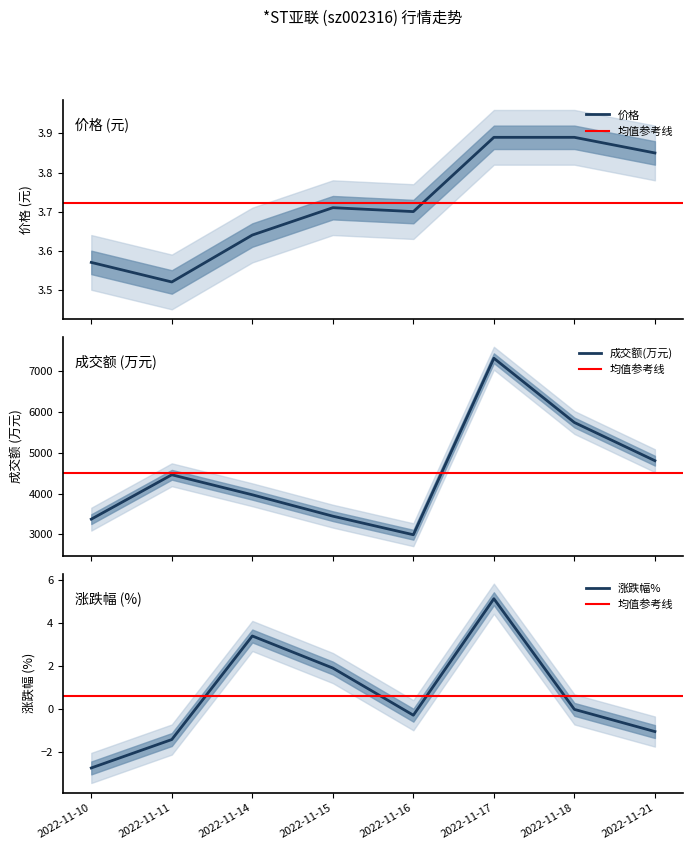

Read the 成交额(万元) value at 2022-11-18.

5743.0